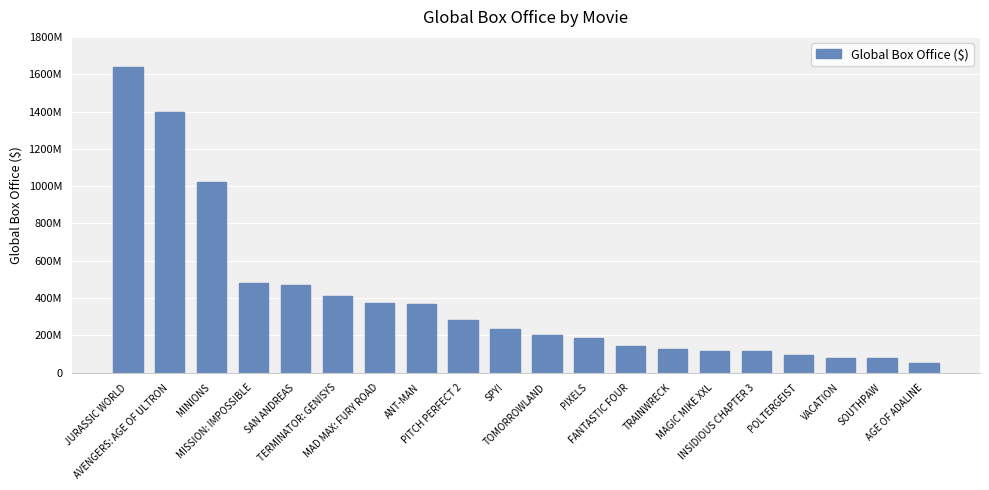

Reading left to right, extract all data points from this chart.

1637718166	1399244064	1020472281	480861055	468678835	409515690	372528790	369612485	285165784	232673822	205117933	186775435	146084359	129297591	117705314	116144727	95825125	81754330	76914853	53629776